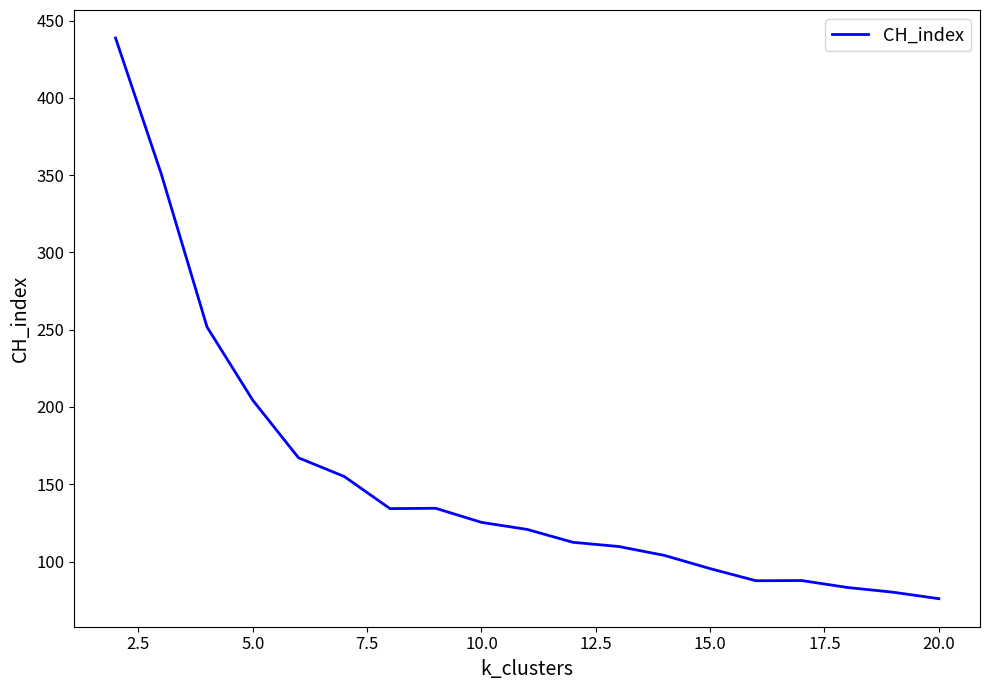

What is the difference between the maximum and minimum values?

362.7